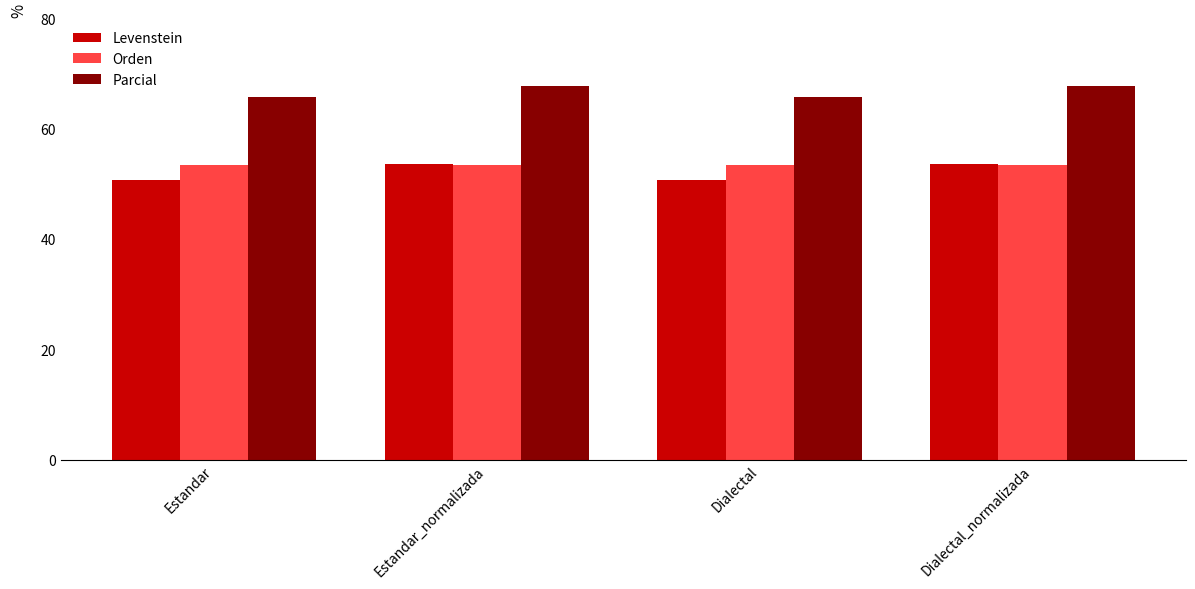

Which series has the largest range (max minus min)?

Levenstein